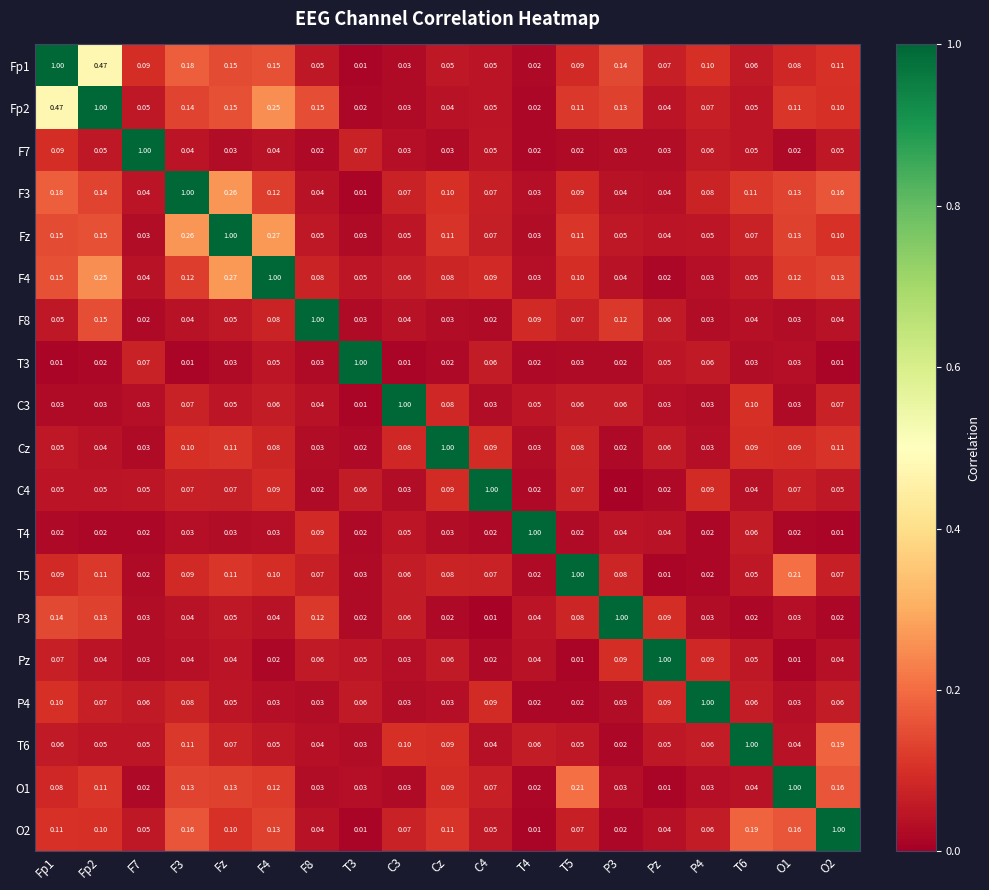

Which series changed the most between P3 and T6?

P3